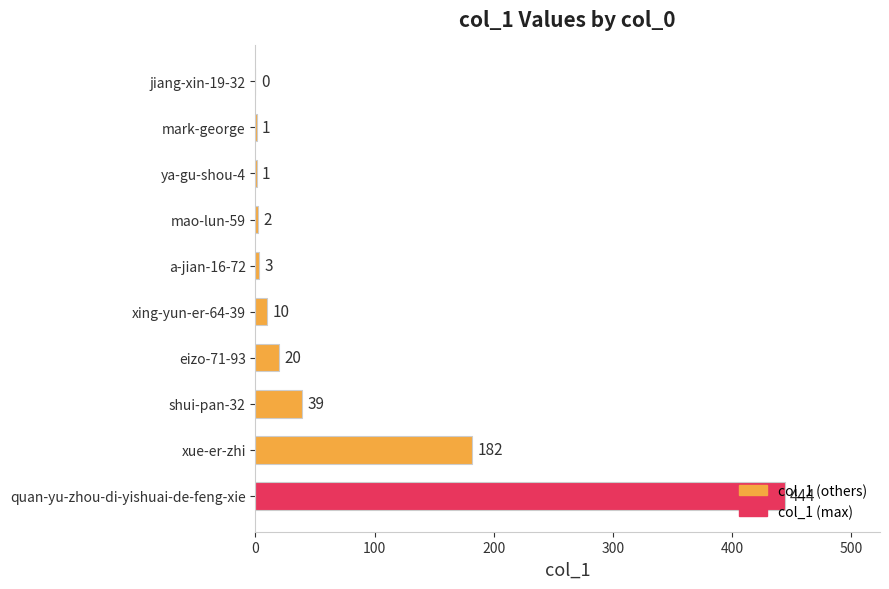

What is the sum of all values?

702